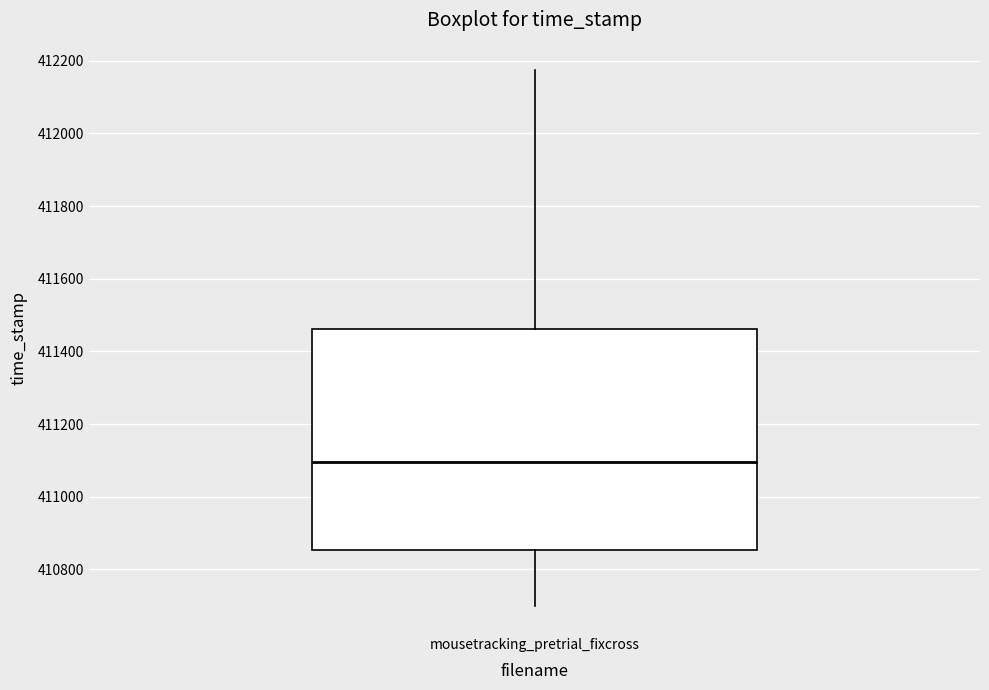

Where does the median line of the box for mousetracking_pretrial_fixcross sit on the y-axis? The values are not printed on the chart, so give them approximately, as read against the axis.

411100